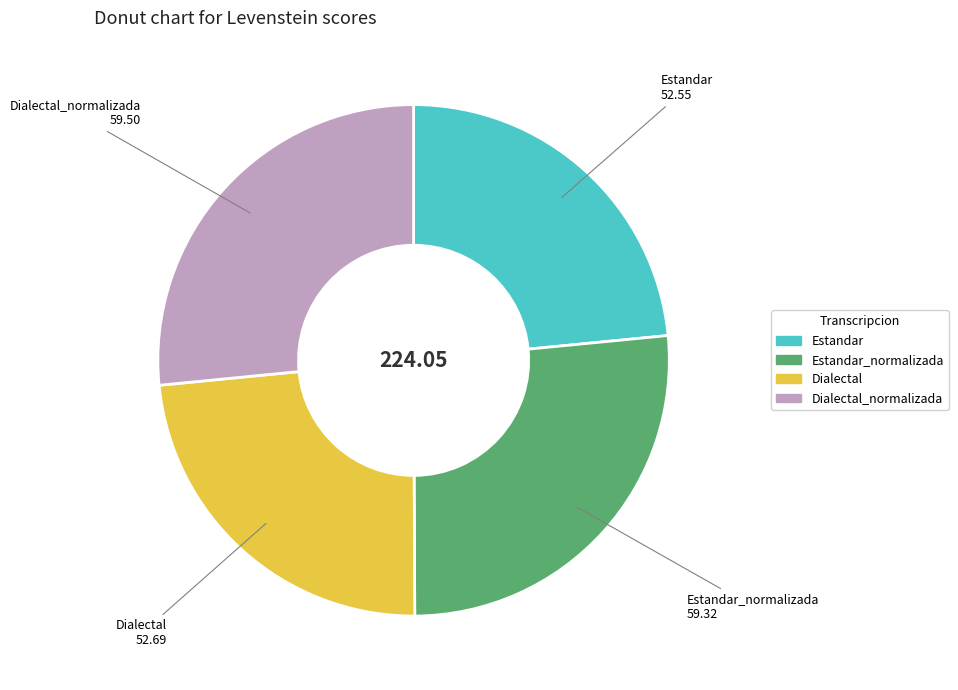

Does any single category account for the majority?

No